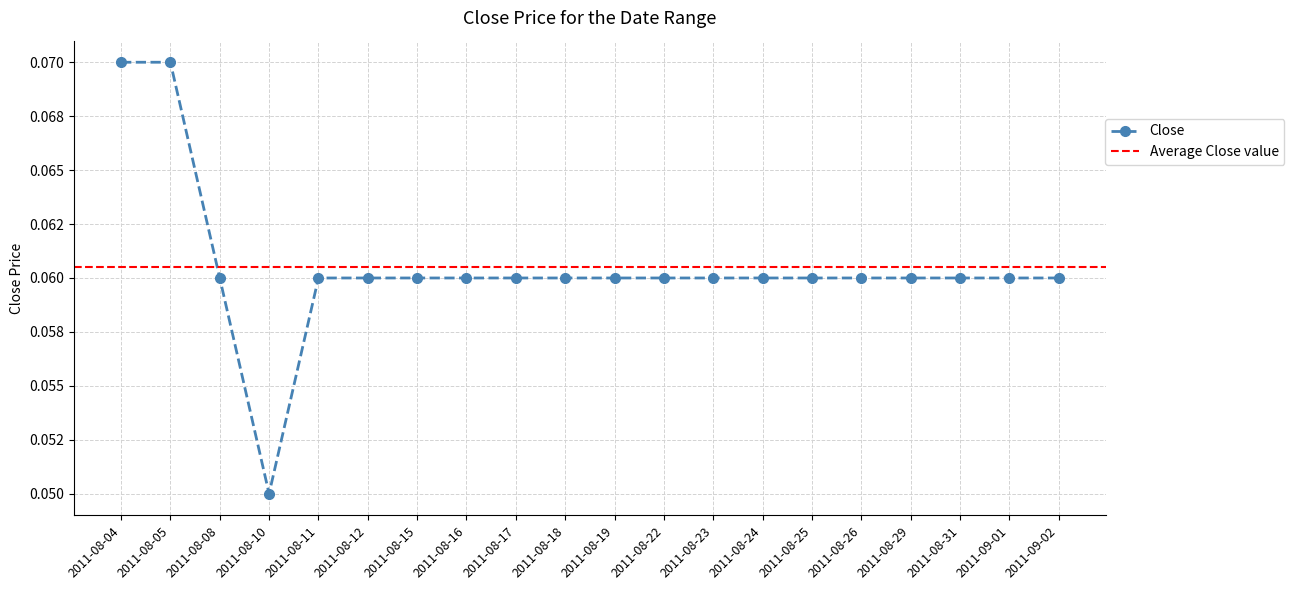

Is this an area chart (filled region under the line)?

No